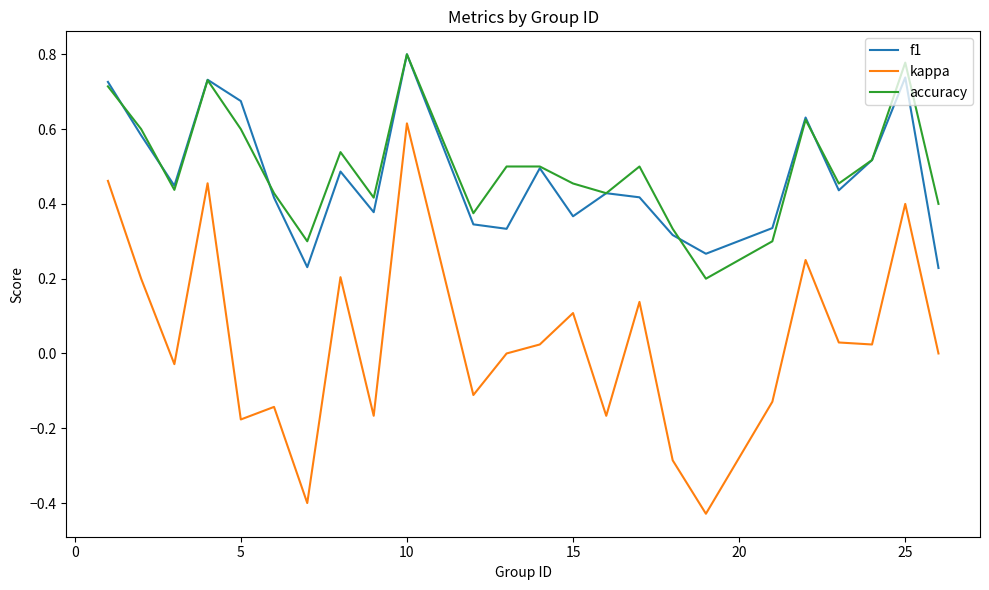

True or false: f1 and kappa cross at least once.

False